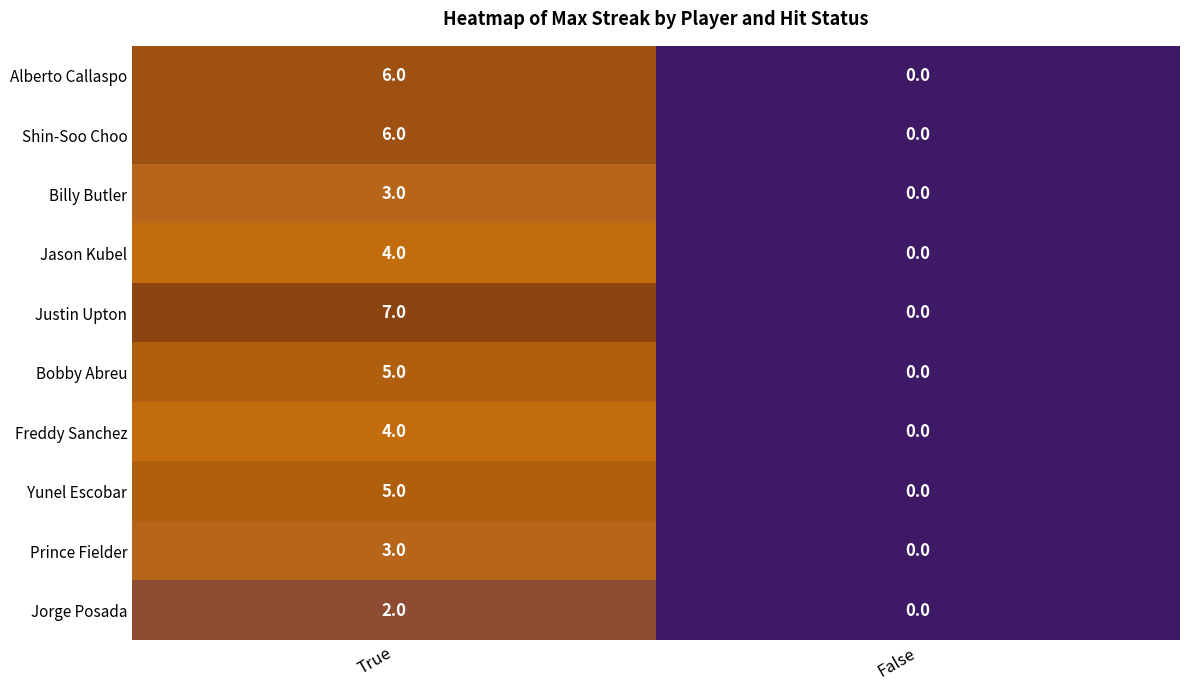

List the labels in order of Freddy Sanchez value, smallest first.

False, True